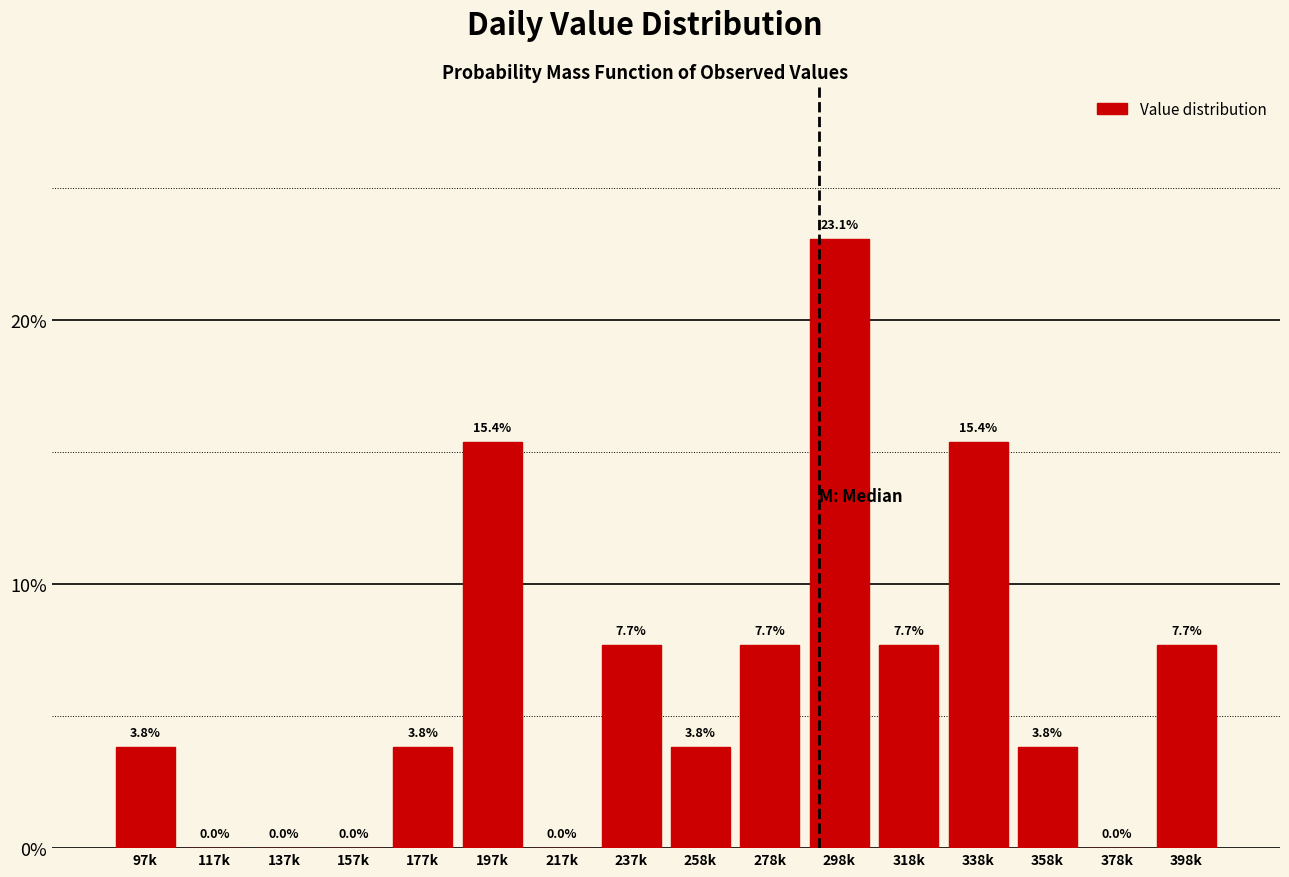

Reading left to right, transcribe all the data shown in this chart.

97k=3.8	117k=0.0	137k=0.0	157k=0.0	177k=3.8	197k=15.4	217k=0.0	237k=7.7	258k=3.8	278k=7.7	298k=23.1	318k=7.7	338k=15.4	358k=3.8	378k=0.0	398k=7.7